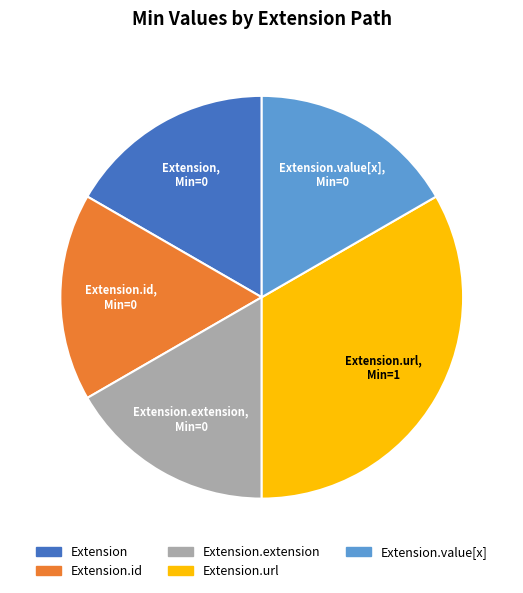

How many slices are in this pie chart?

5